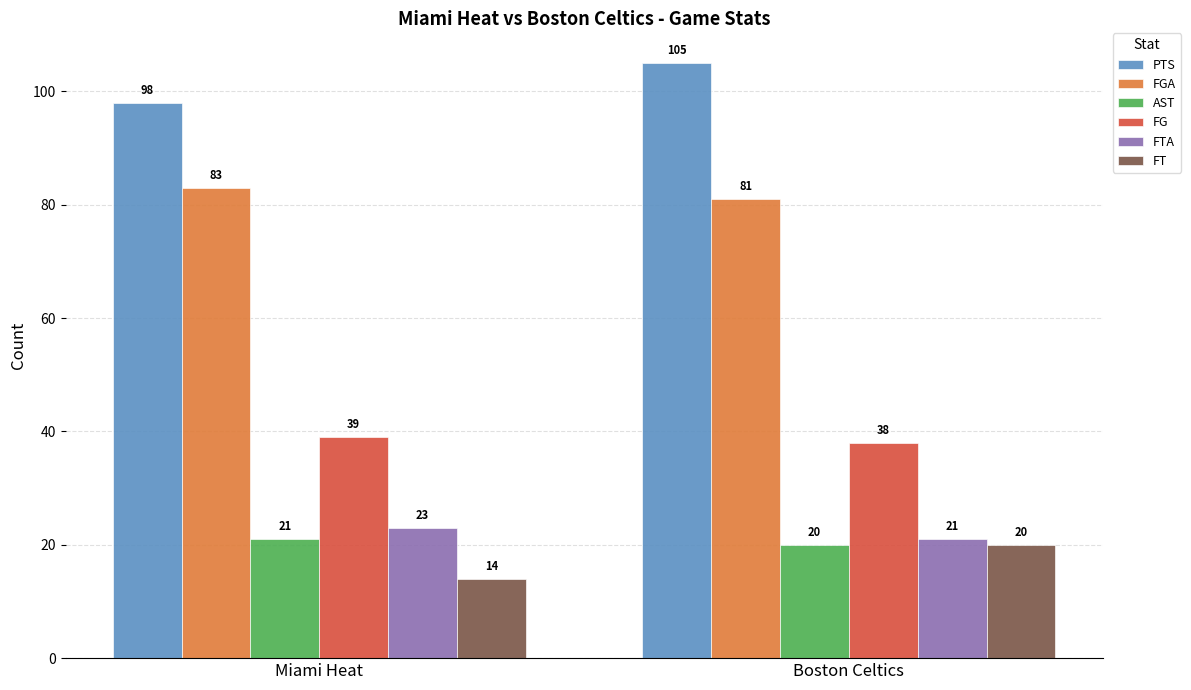

Rank the series at Miami Heat from highest to lowest value.

PTS, FGA, FG, FTA, AST, FT